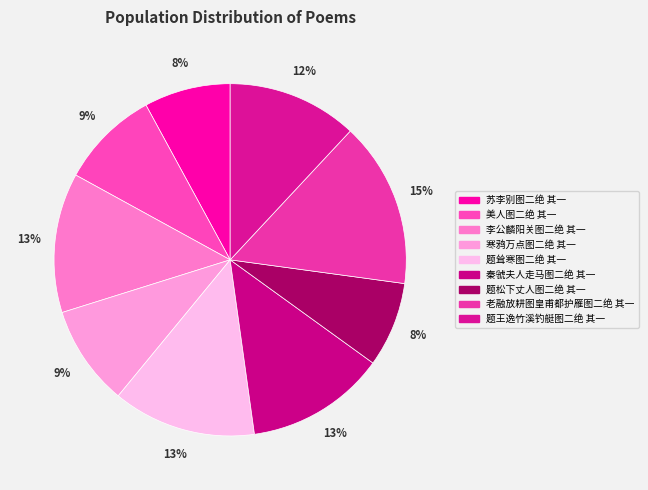

To the nearest percent, what portion does 寒鸦万点图二绝 其一 represent?

9%